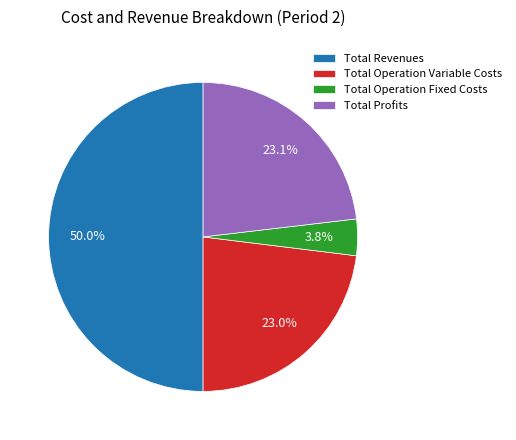

Which has a higher value, Total Revenues or Total Operation Fixed Costs?

Total Revenues